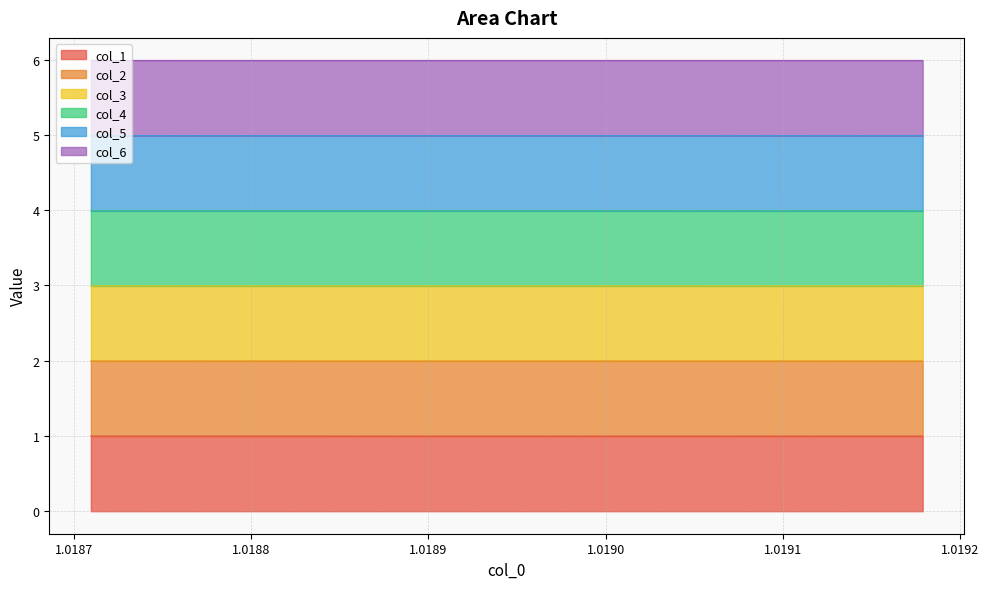

What is the highest value of the col_1 series?

1.0